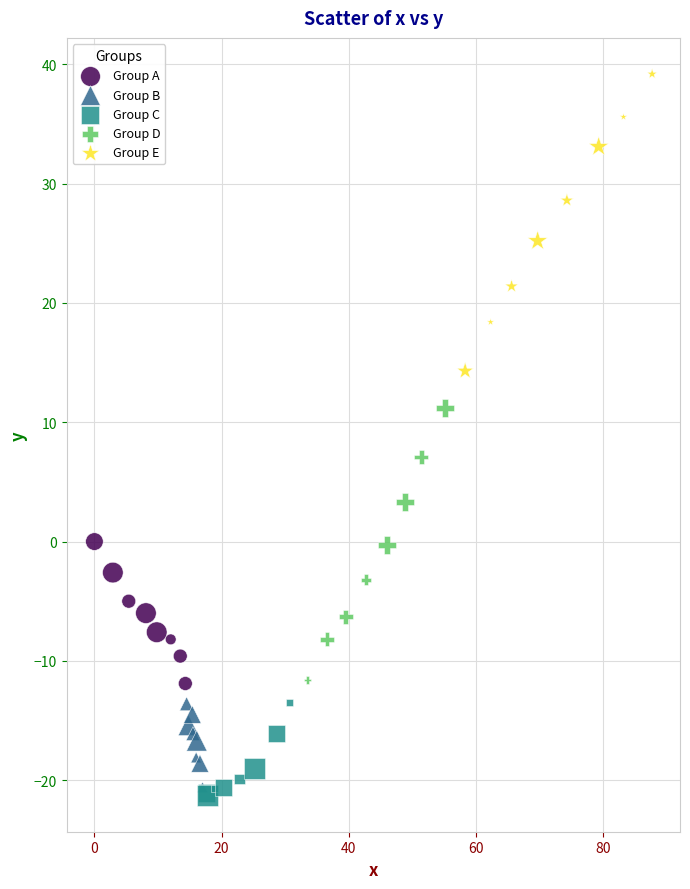

Which series reaches the maximum Y coordinate?

Group E